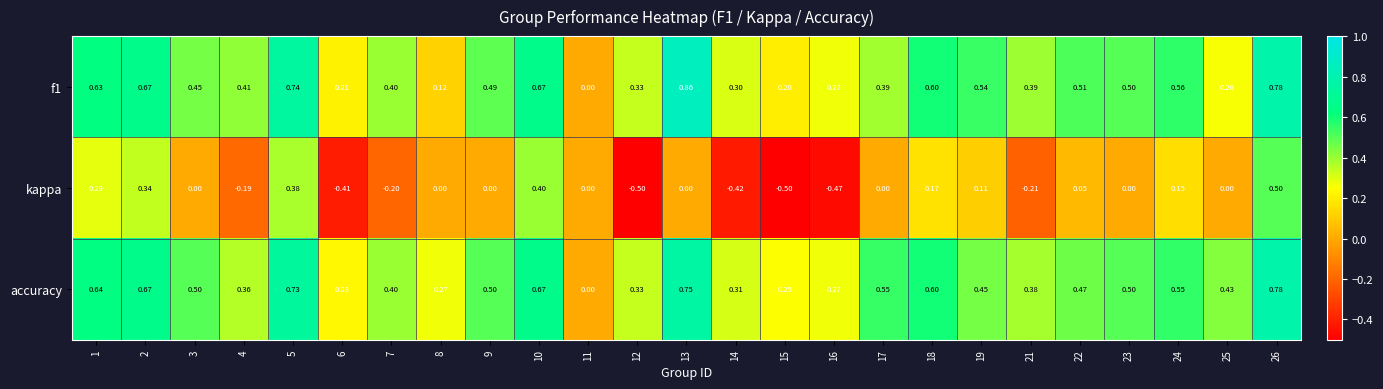

Which series has the largest total across all categories?

accuracy